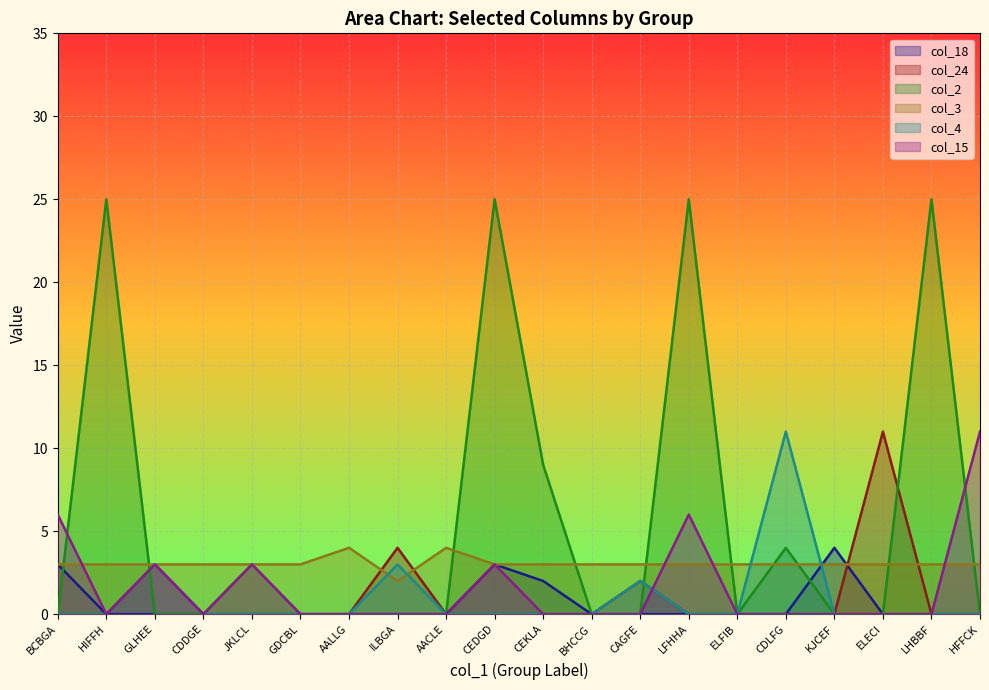

What is the label of the 20th point from the right?

BCBGA